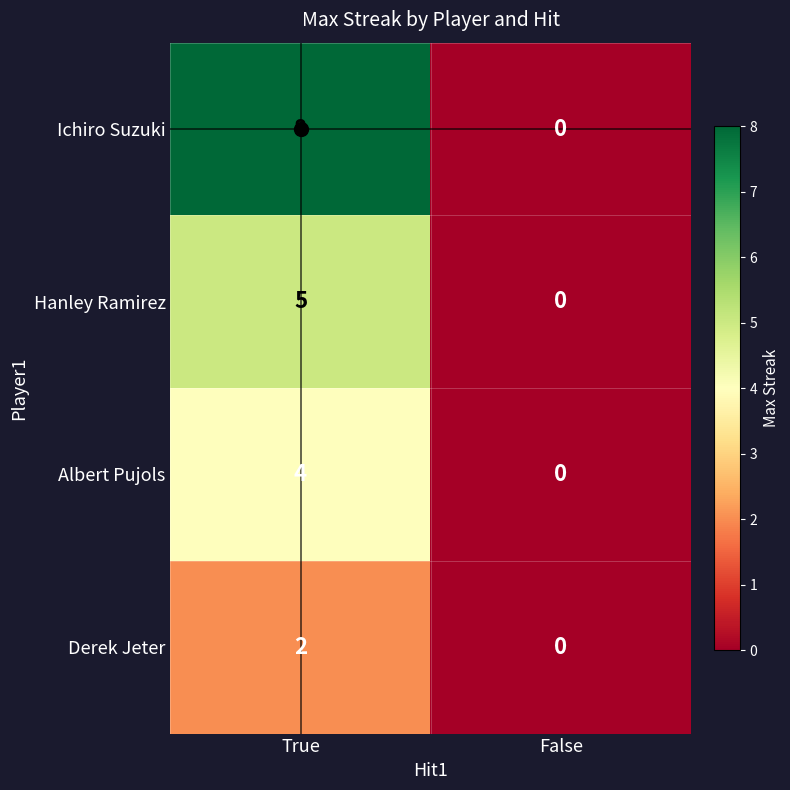

Which series has the largest range (max minus min)?

Ichiro Suzuki